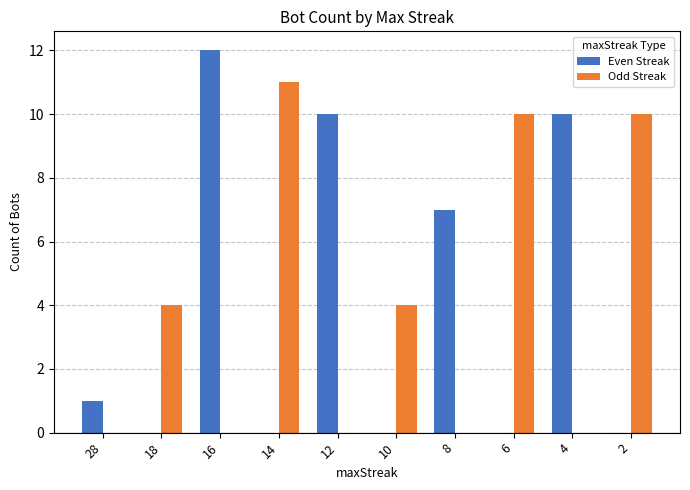

Reading left to right, transcribe all the data shown in this chart.

Even Streak: 28=1	18=0	16=12	14=0	12=10	10=0	8=7	6=0	4=10	2=0
Odd Streak: 28=0	18=4	16=0	14=11	12=0	10=4	8=0	6=10	4=0	2=10